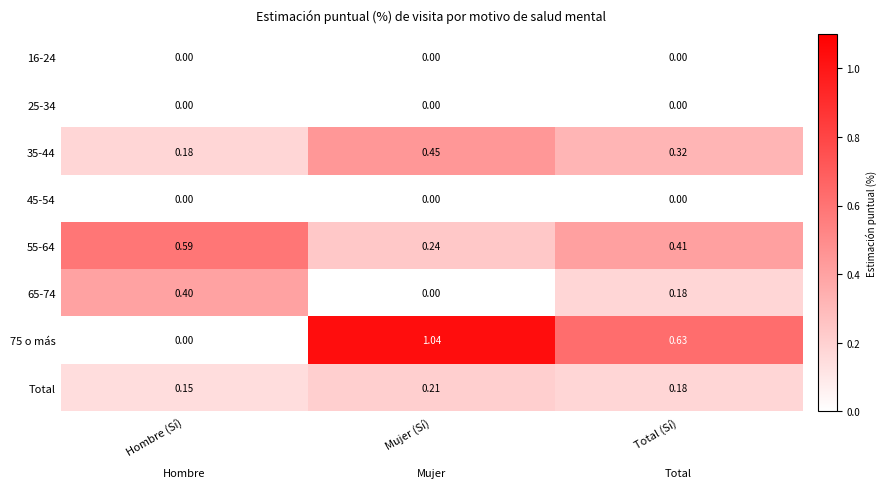

At how many categories does at least one series exceed 0?

3